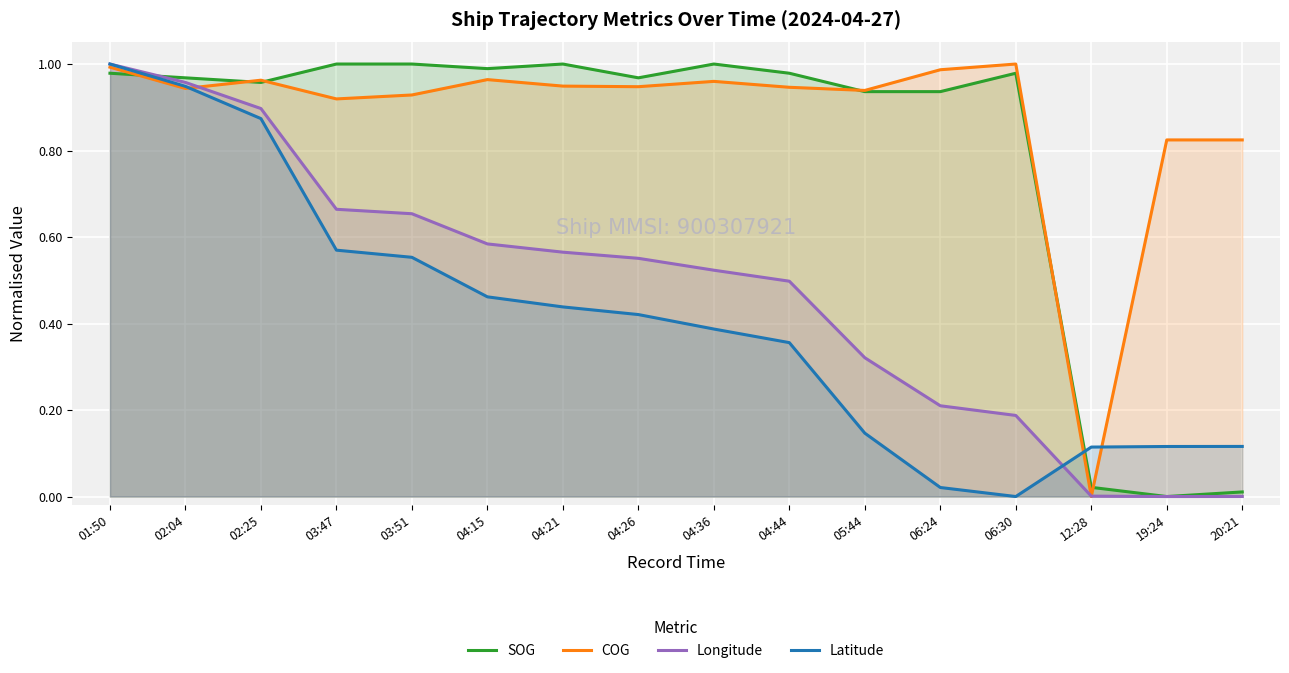

At which category does the chart reach its minimum across all series?

19:24